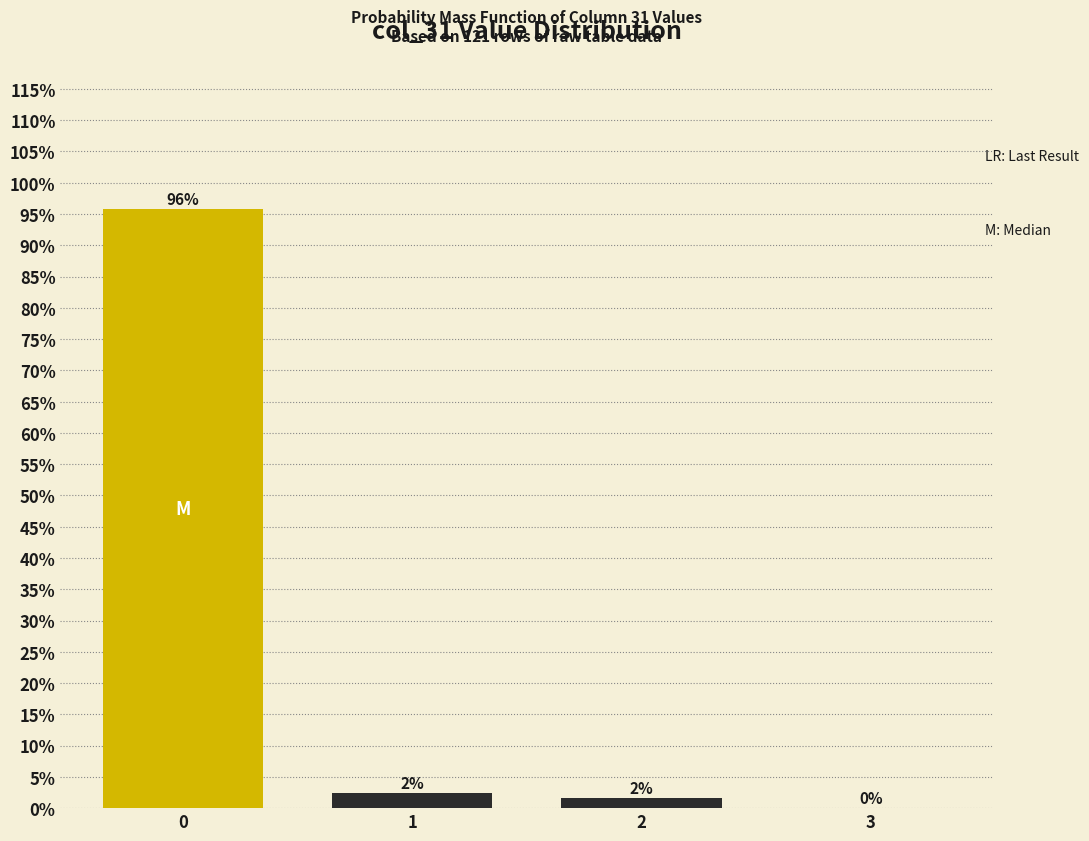

The chart shows a value of -57.4 at 3. True or false?

False